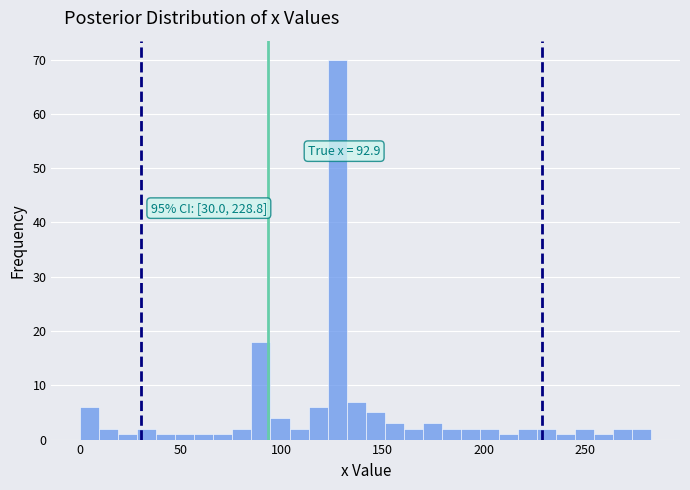

Around what value on the x-axis is the tallest bar? Give the approximate position of its centre, as read against the axis.

125